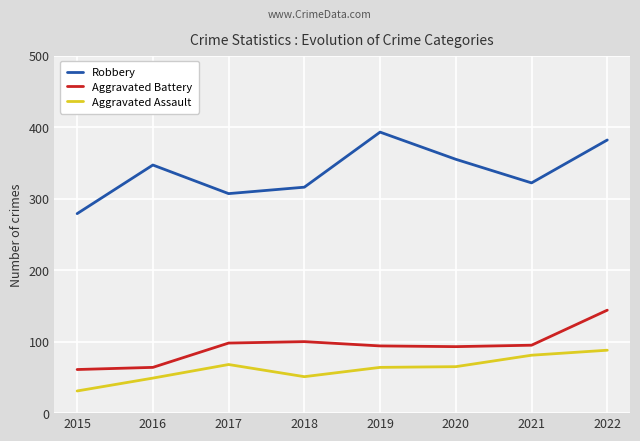

What is the approximate value of Robbery at 2017, to the nearest 5?

305